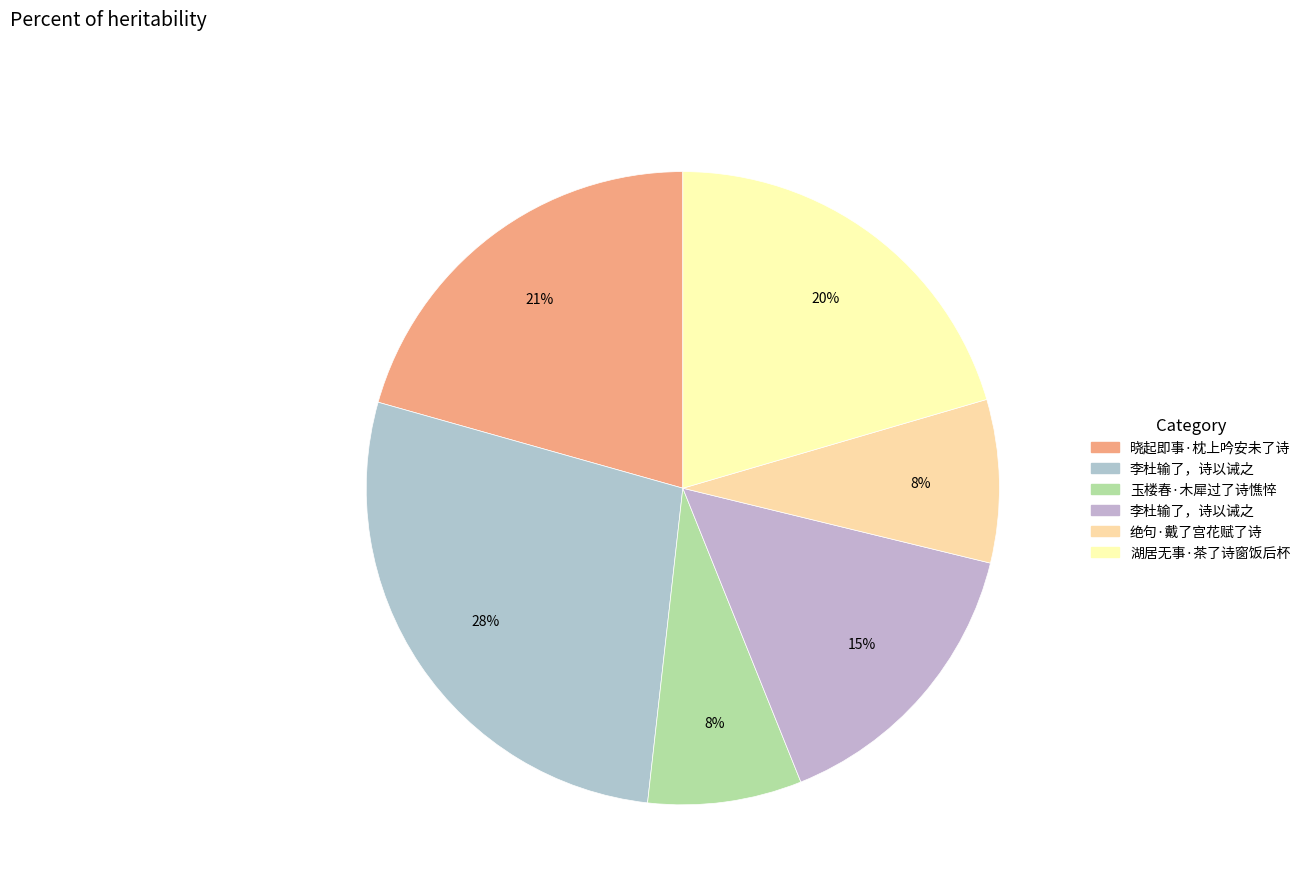

How many slices are in this pie chart?

6